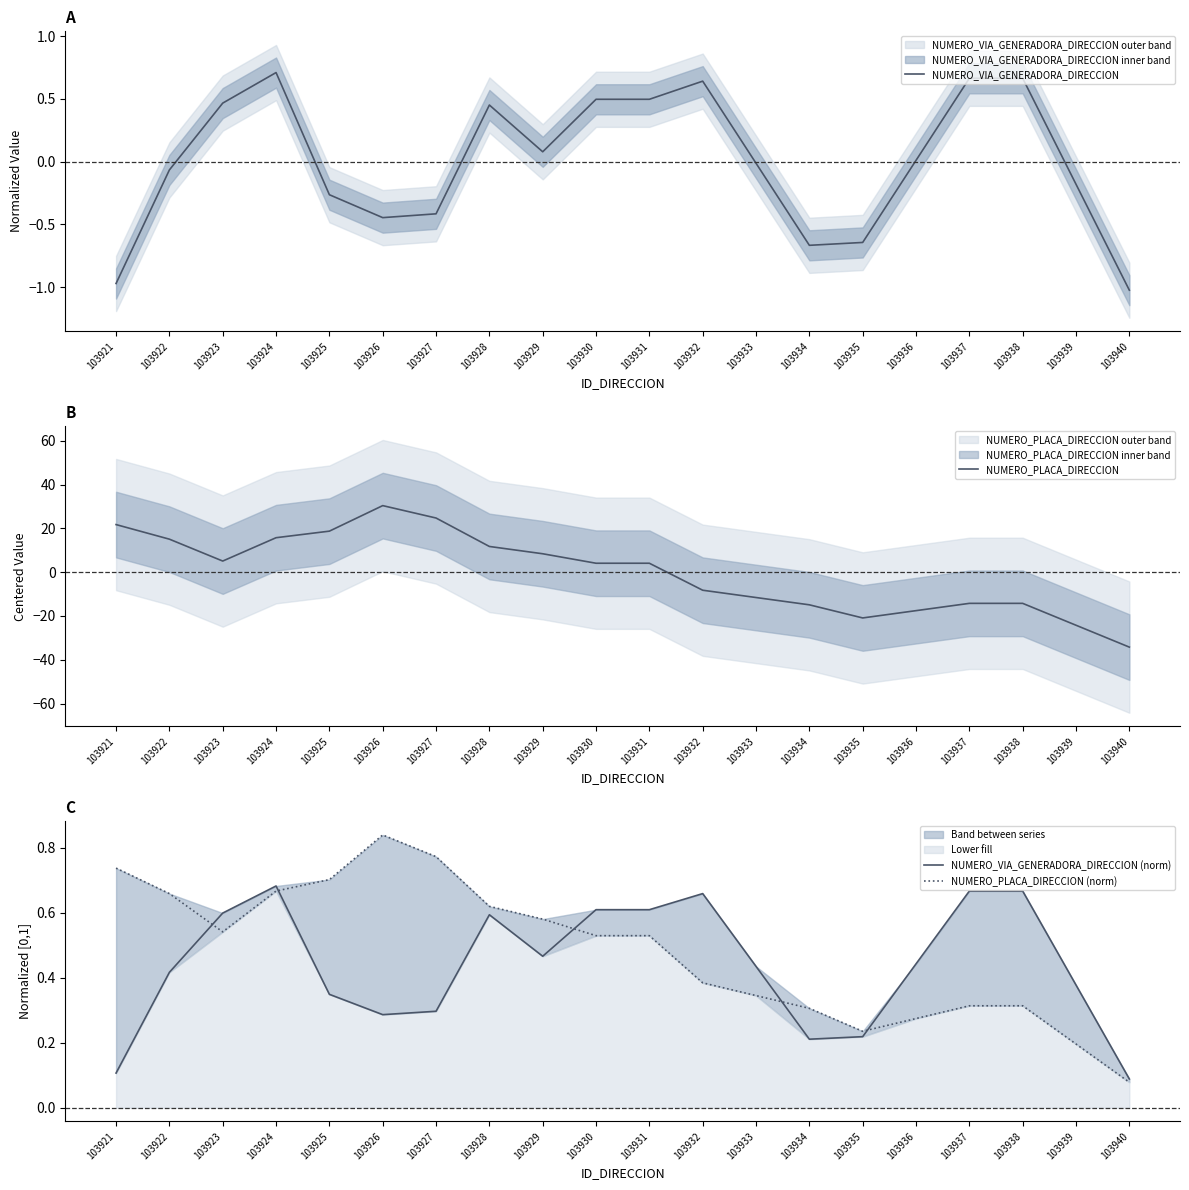

Which series has the widest spread of values?

NUMERO_PLACA_DIRECCION